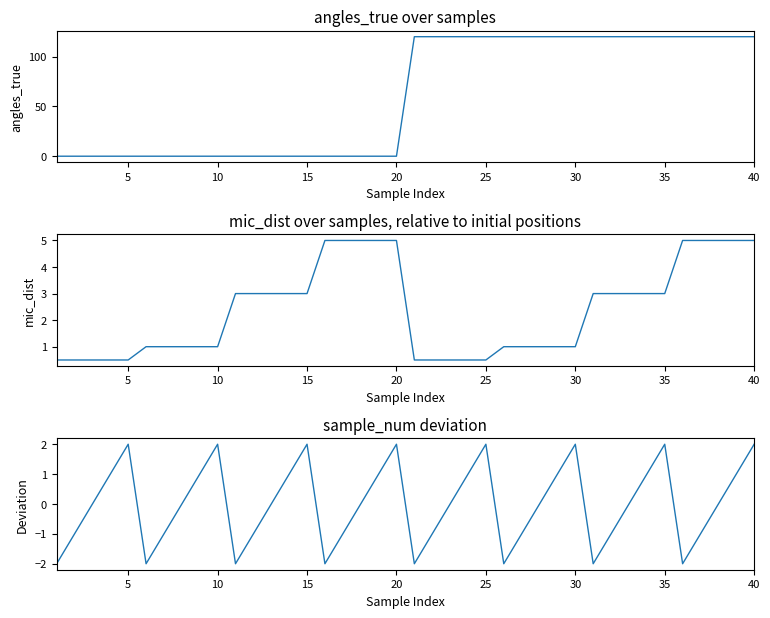

What is the label of the 30th point from the right?

10